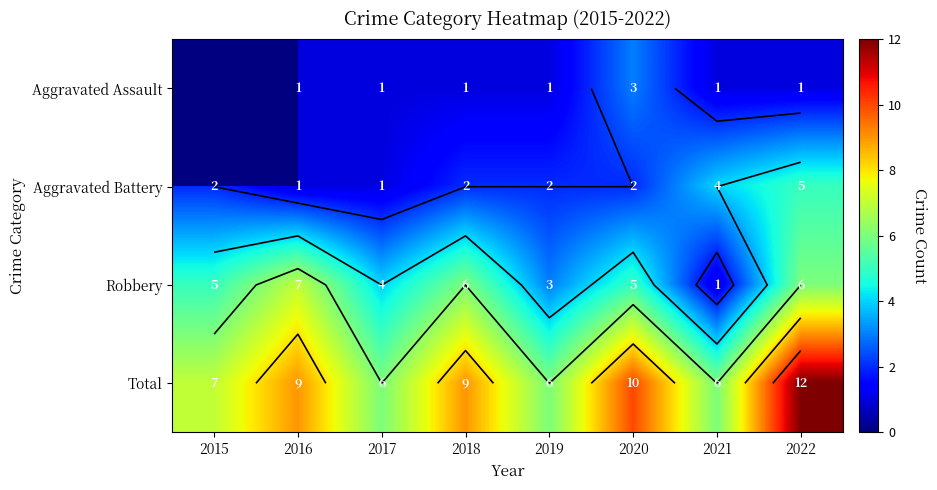

What is the minimum value shown in the chart?

1.0